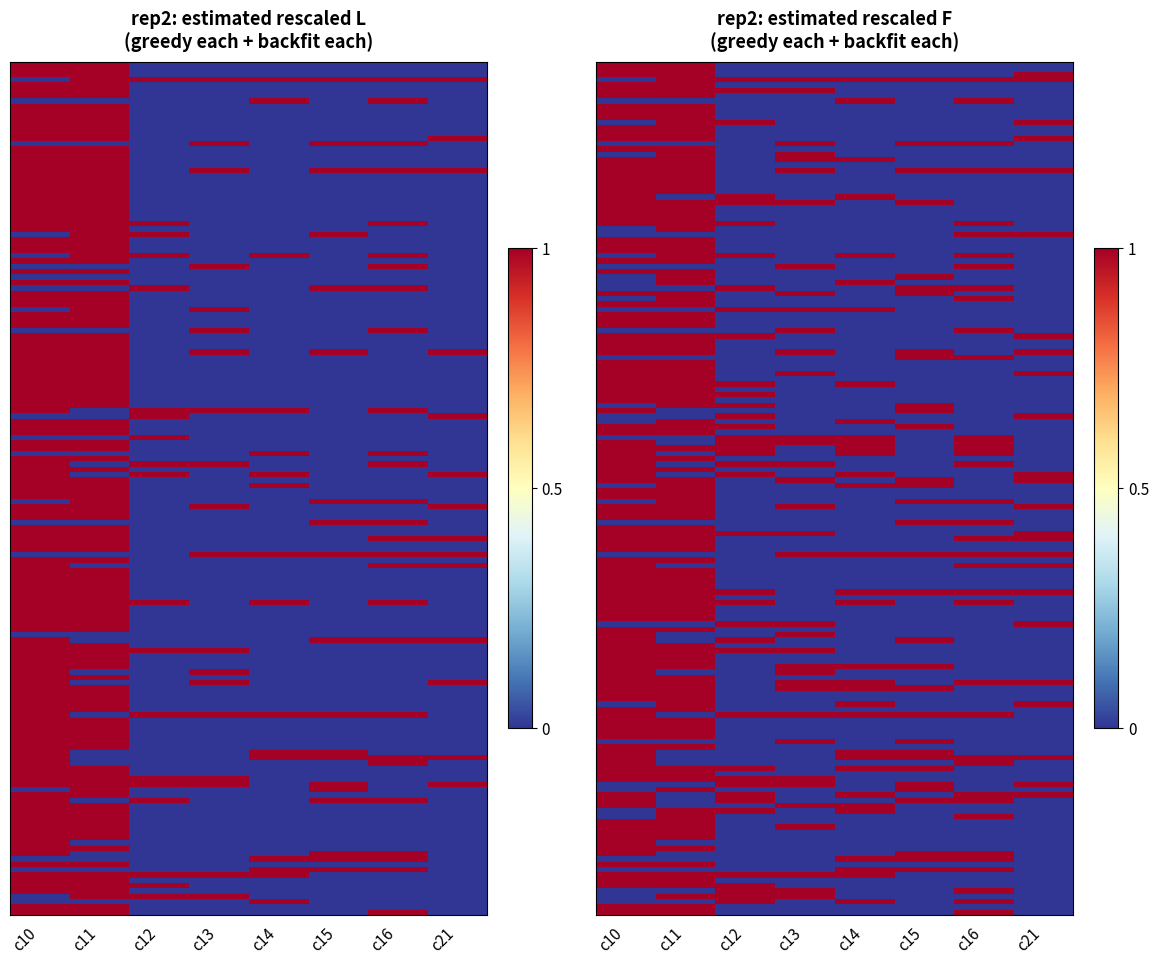

Between c12 and c10, which is larger?

c10